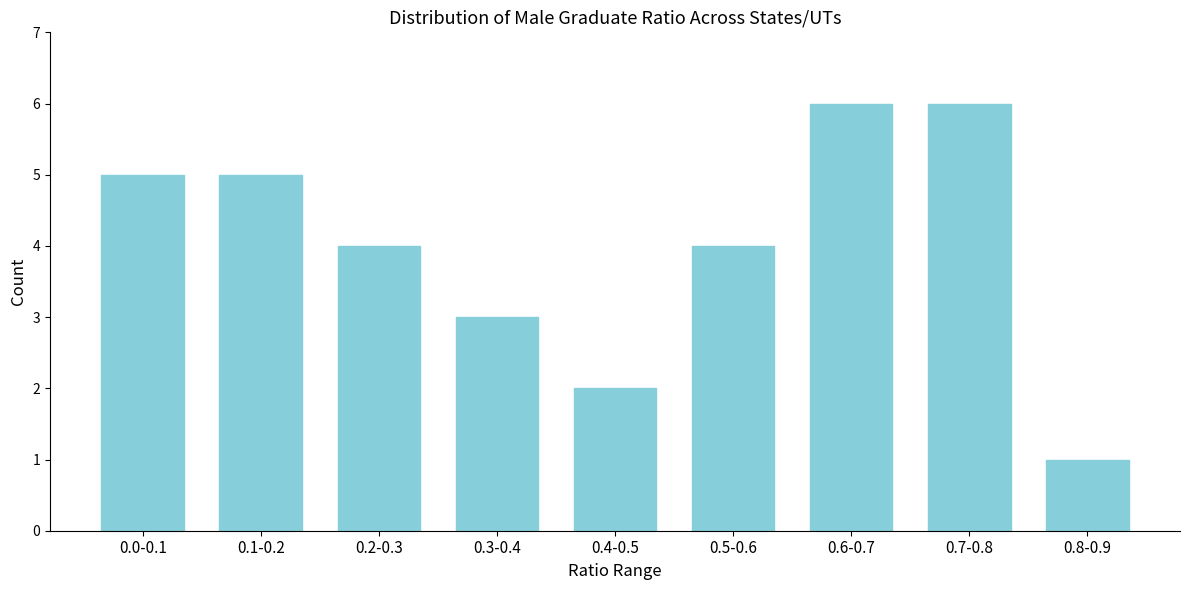

Reading left to right, what are all the values shown in this chart?

0.0-0.1=5	0.1-0.2=5	0.2-0.3=4	0.3-0.4=3	0.4-0.5=2	0.5-0.6=4	0.6-0.7=6	0.7-0.8=6	0.8-0.9=1